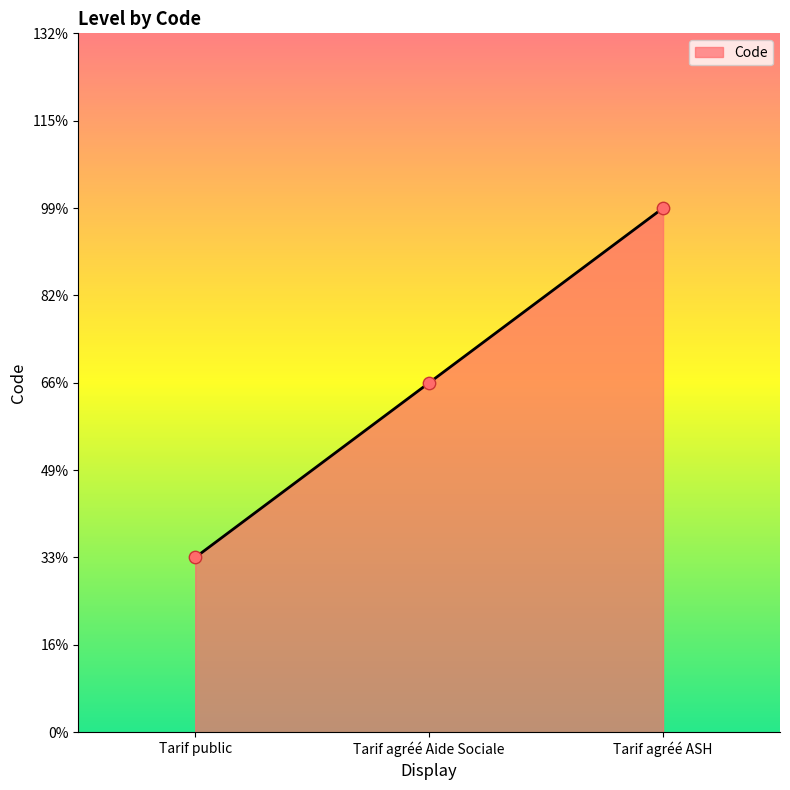

Approximately how many times larger is the value at Tarif agréé Aide Sociale compared to Tarif public?

2.0